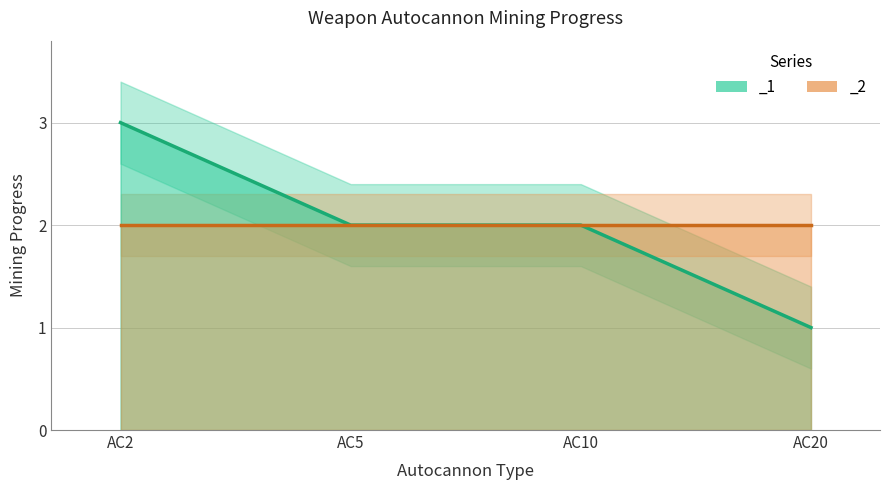

Which has a higher value, AC5 or AC10?

AC5